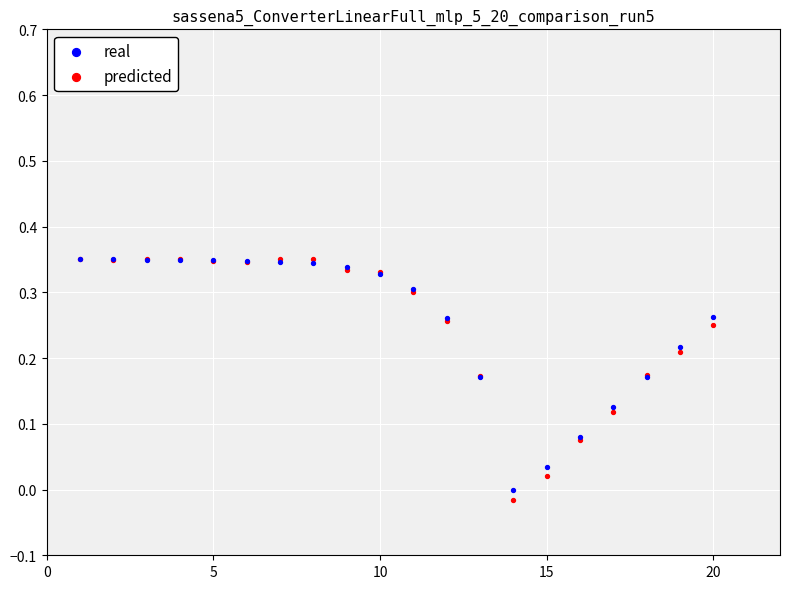

What are all the series names shown in the legend?

real, predicted